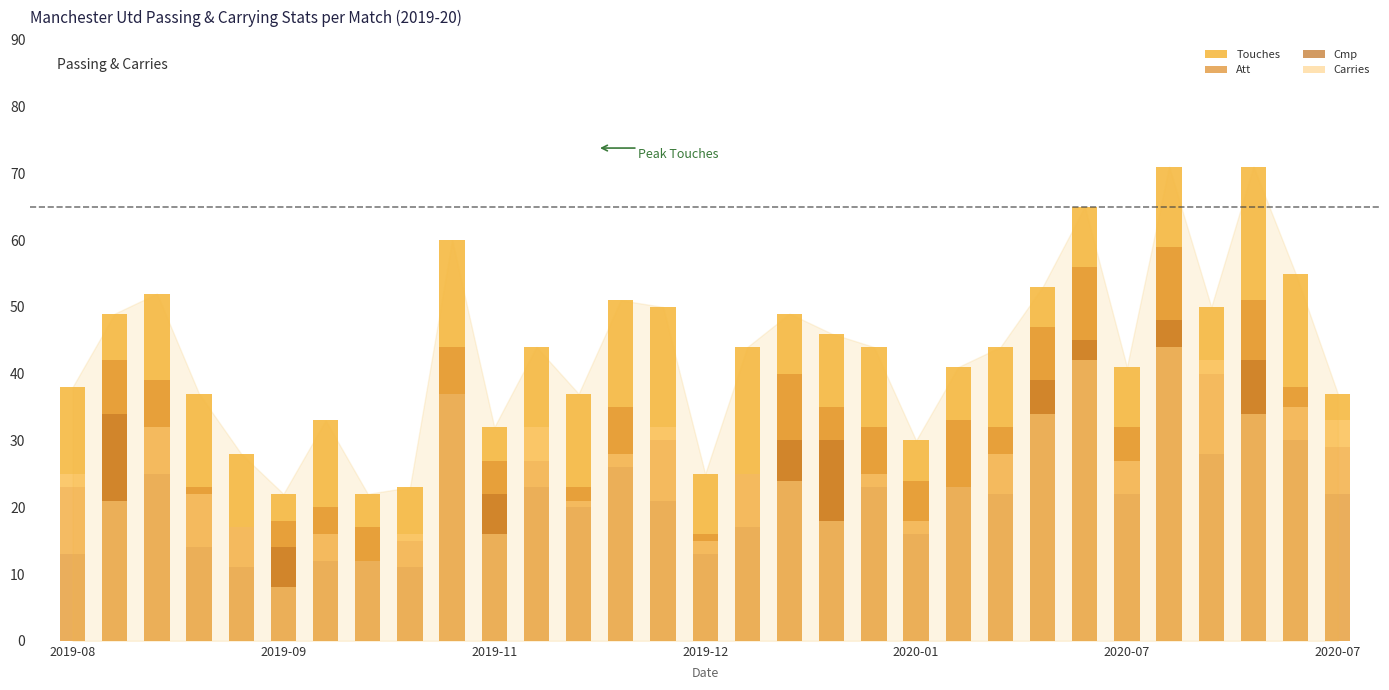

What is the label of the 19th bar from the right?

12